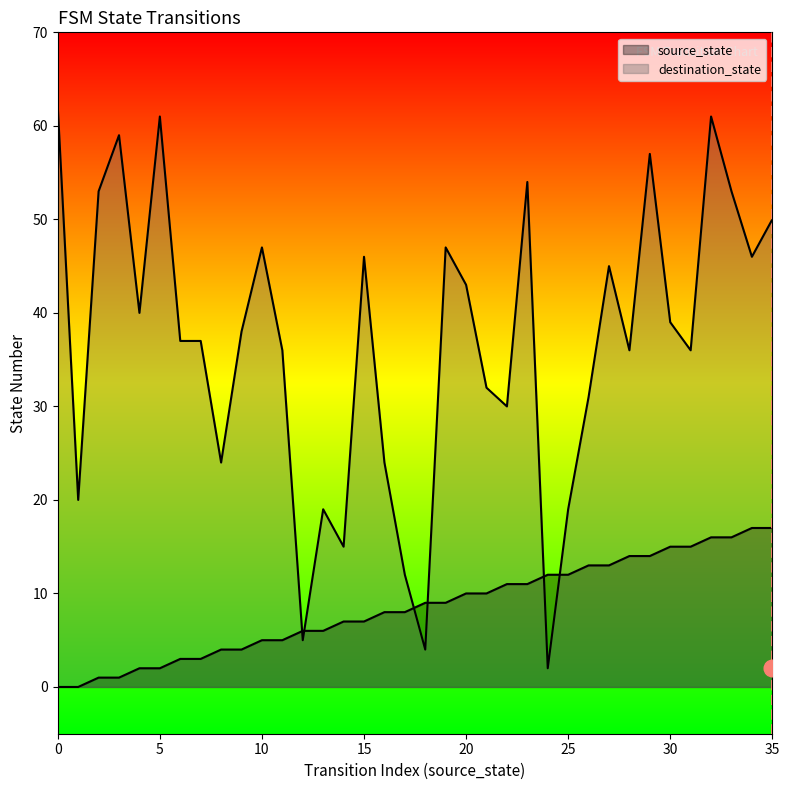

What is the value of the destination_state point at the 26th from the left?

19